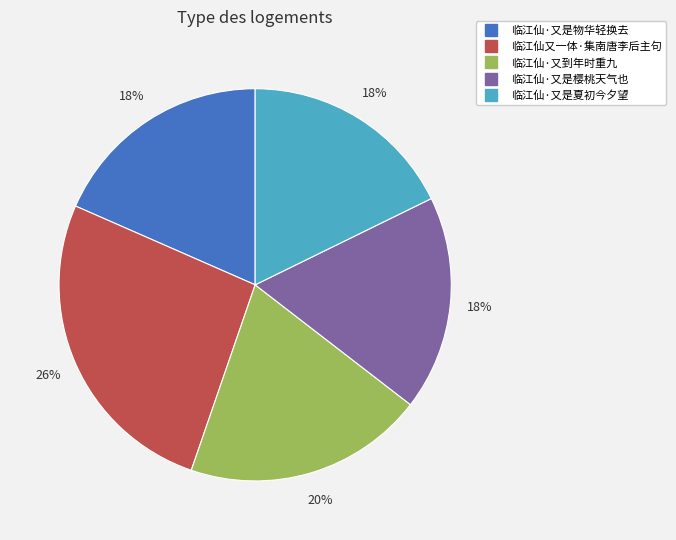

To the nearest percent, what percentage of the pie is 临江仙·又是夏初今夕望?

18%